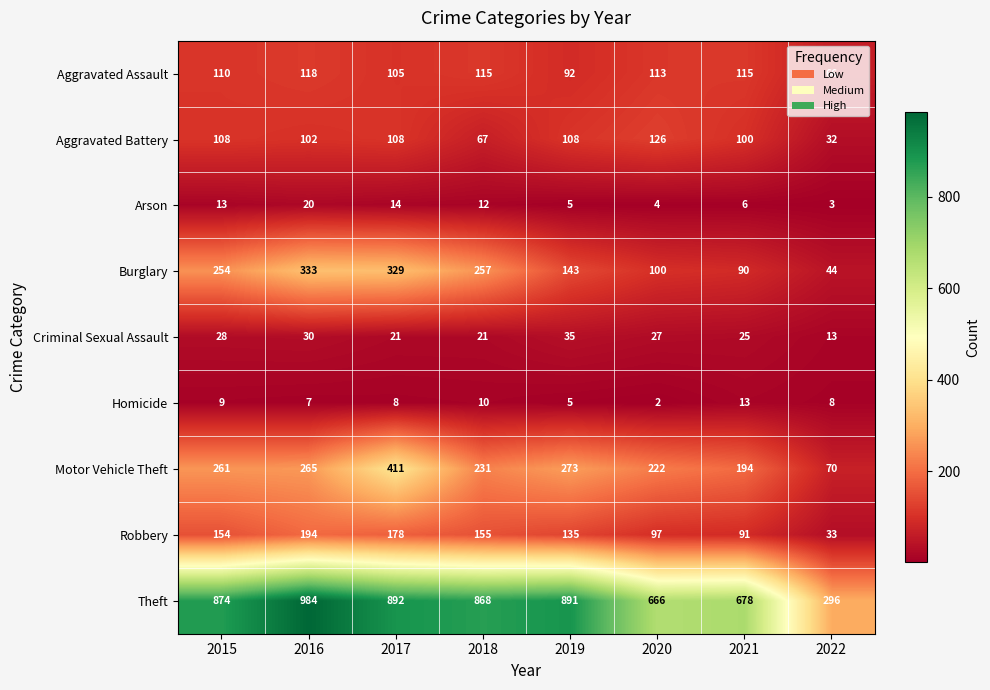

What is the difference between the maximum and second lowest values in the Theft series?

318